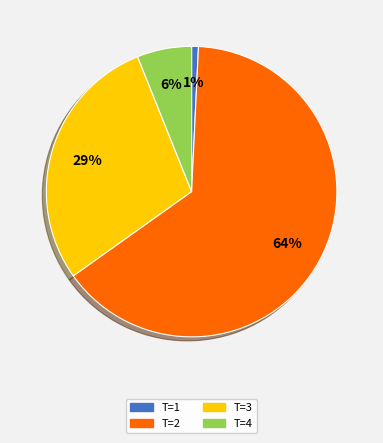

Approximately how many times larger is the value at T=3 compared to T=1?

38.0